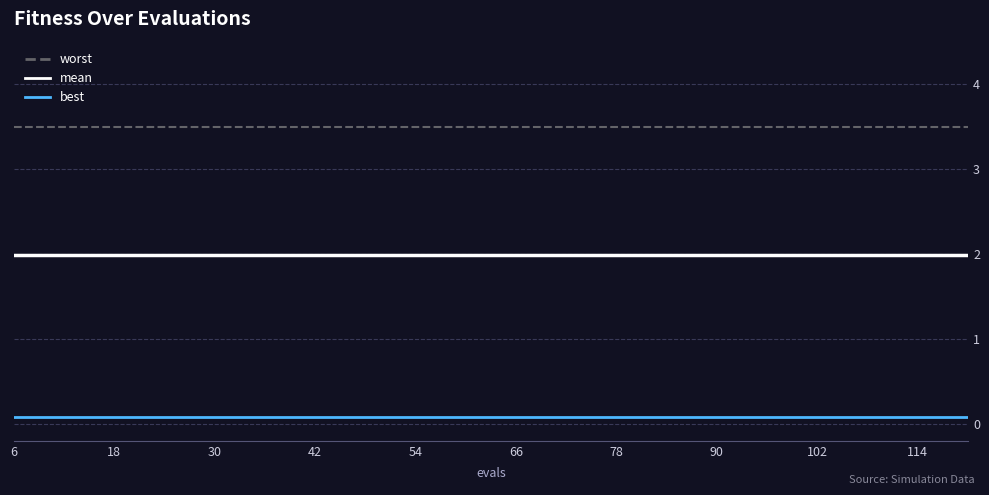

What is the lowest value of the mean series?

2.0